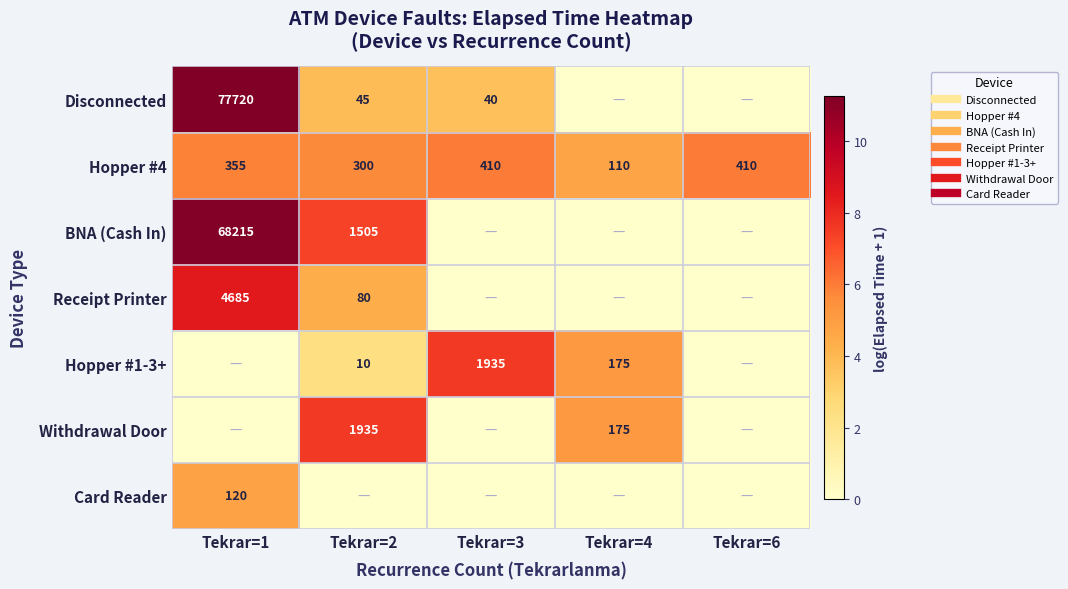

Is the value of Receipt Printer at Tekrar=1 greater than the value of Withdrawal Door at Tekrar=6?

Yes